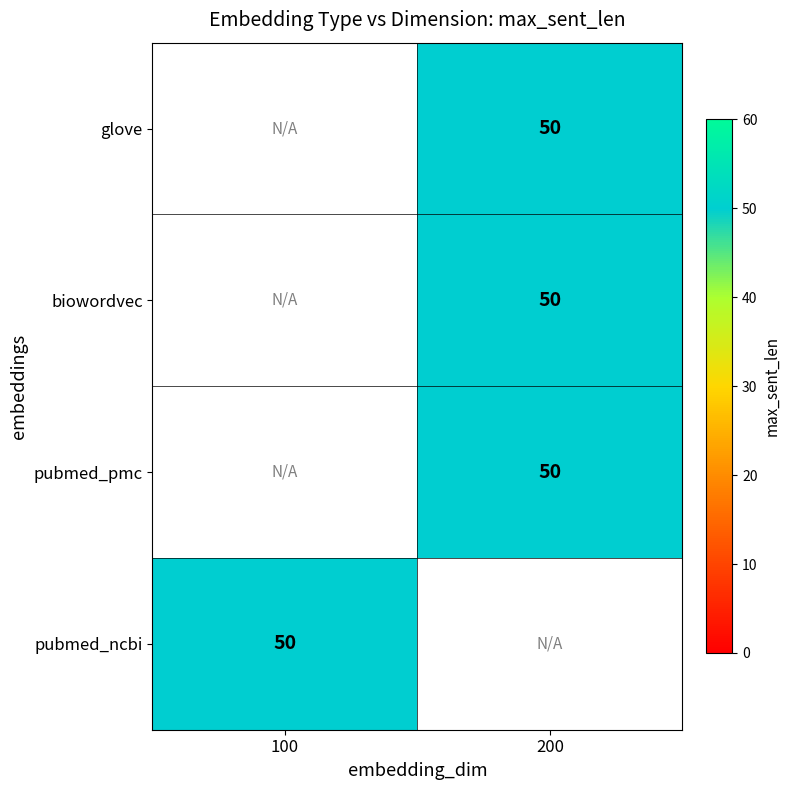

The glove series shows 75.0 at 200. True or false?

False